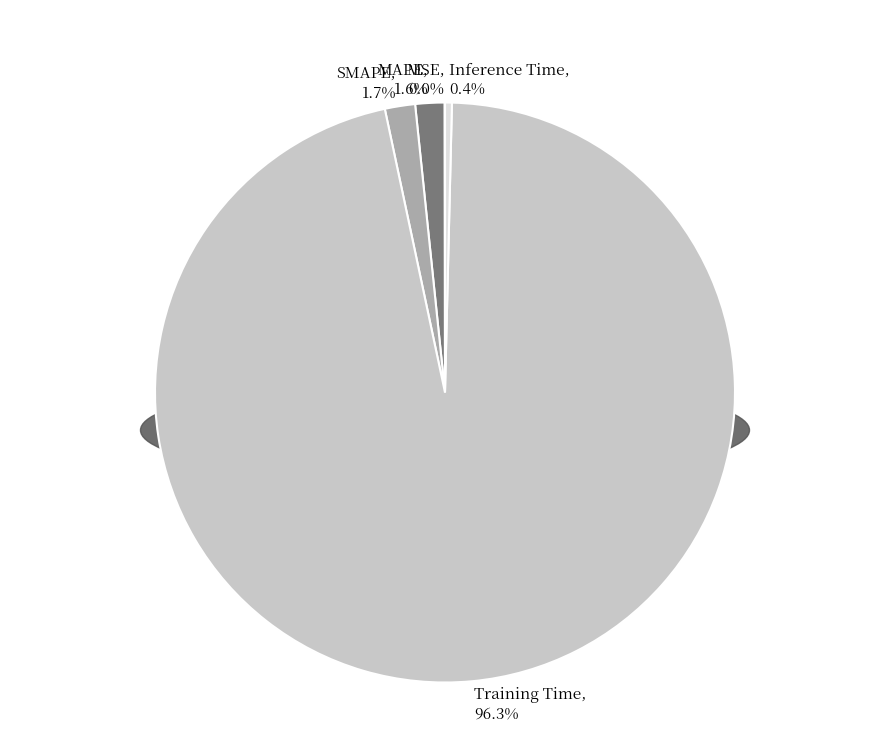

What is the largest slice in the pie chart?

Training Time